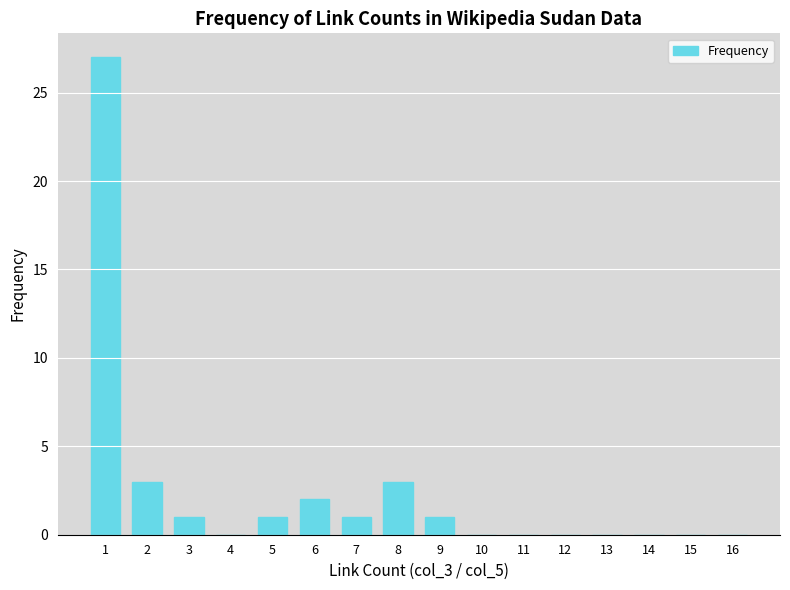

True or false: the data shows 1 at 9.

True